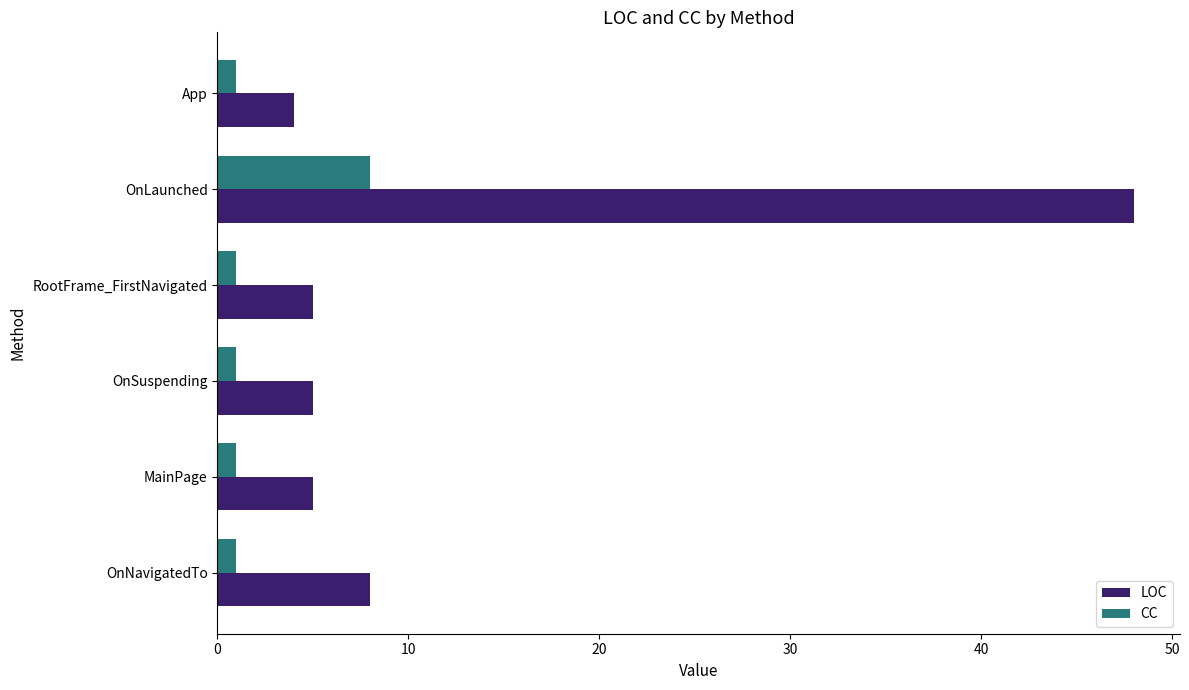

How many distinct data groups are displayed?

2